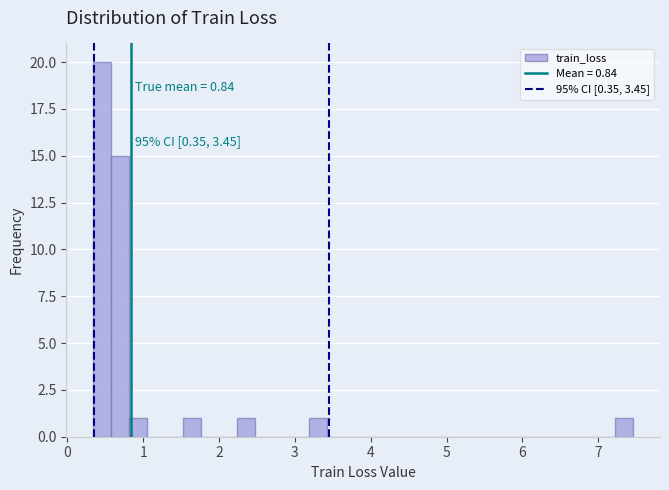

Read against the x-axis, roughly where is the centre of the tallest bar?

0.5